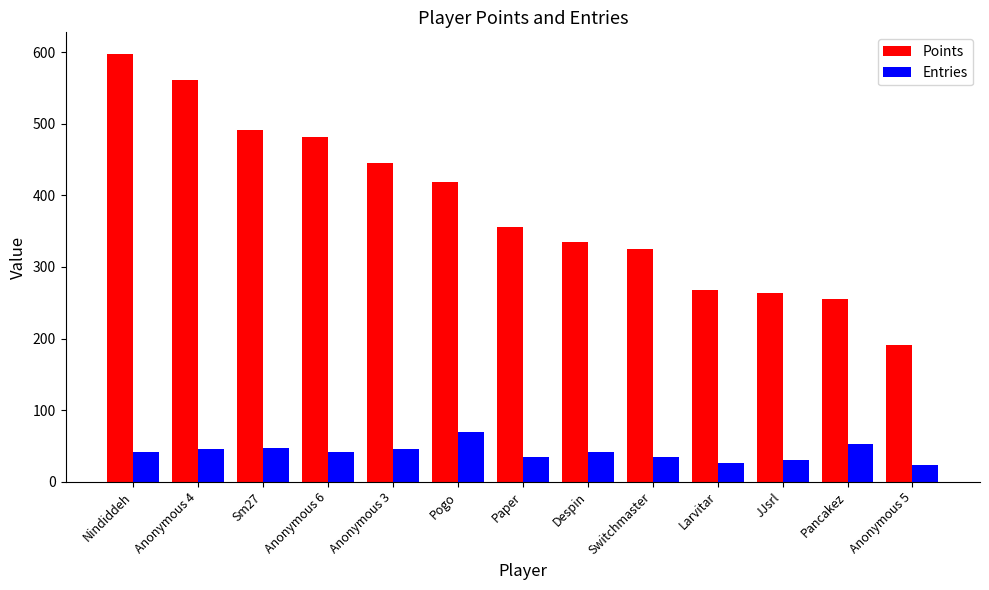

What is the difference between the maximum and minimum values in the Entries series?

46